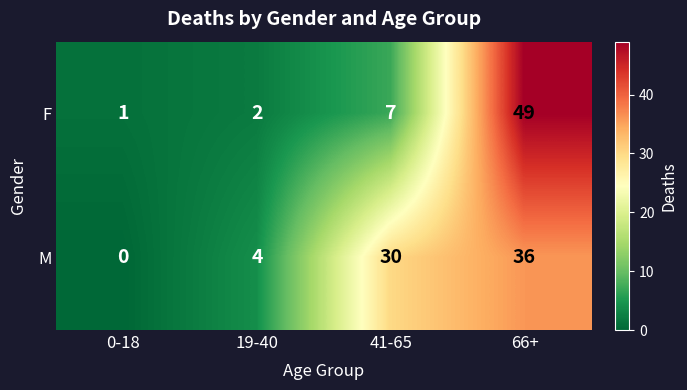

What is the average value of the F series?

15